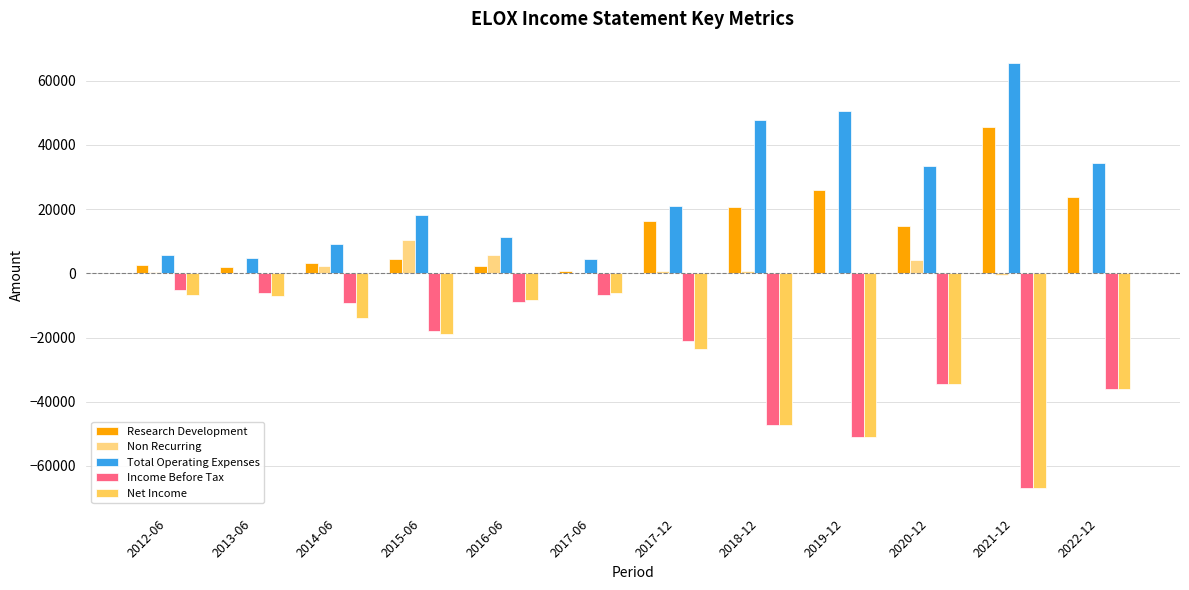

What value does the Income Before Tax series have at 2016-06?

-8900